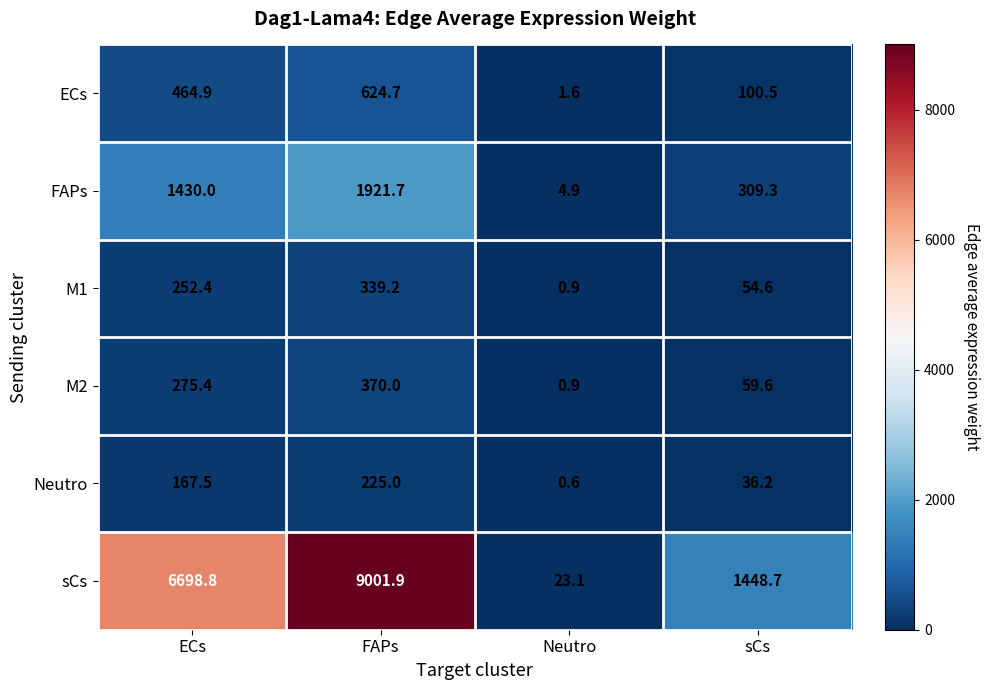

Between ECs and Neutro, which series saw the biggest shift?

sCs